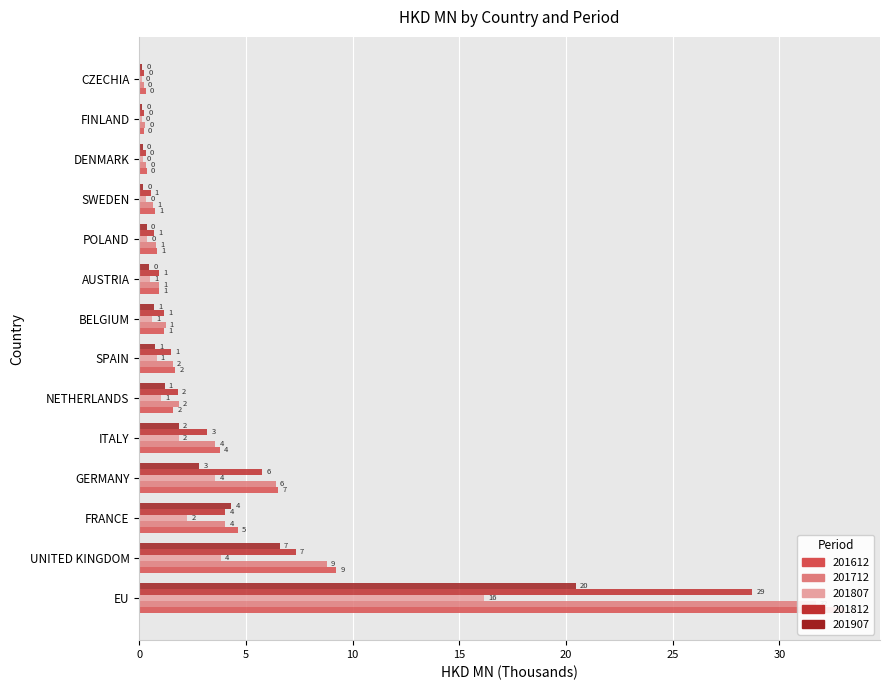

Is the value of 201812 at EU greater than the value of 201907 at NETHERLANDS?

Yes